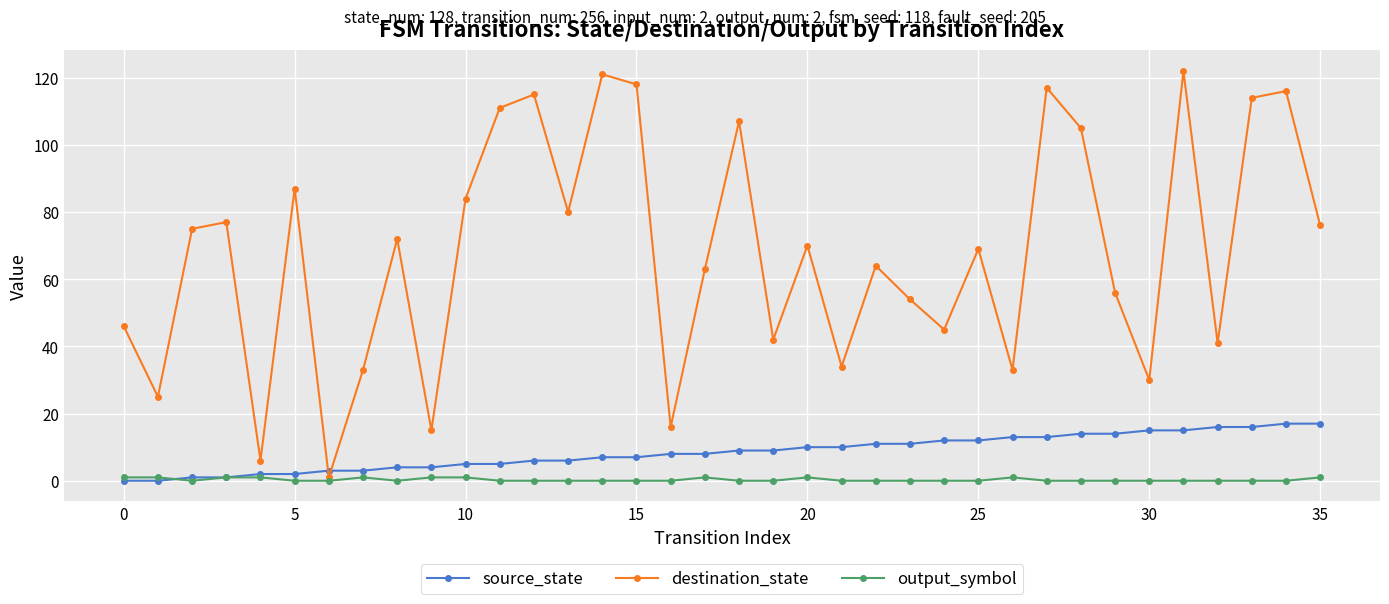

Which series ends up on top after the final intersection of source_state and destination_state?

destination_state